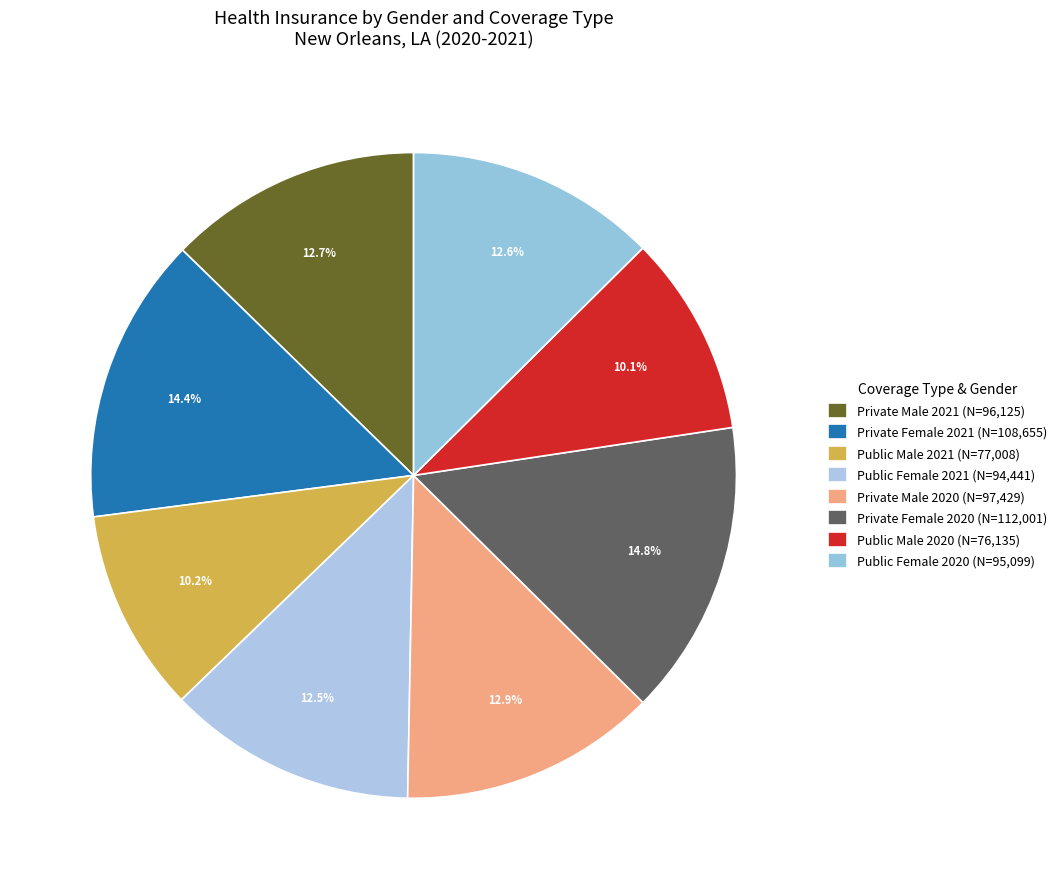

What is the change in value from Public Female 2021 to Private Female 2020?

+17560